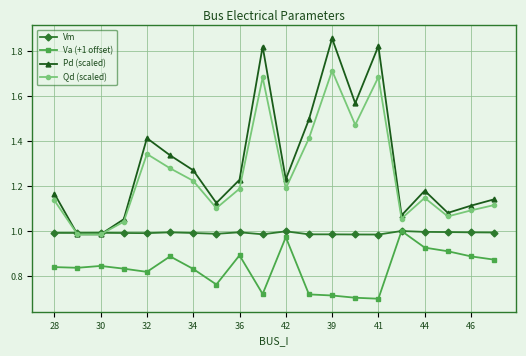

True or false: Vm has more than 2 points higher than both neighbors.

True